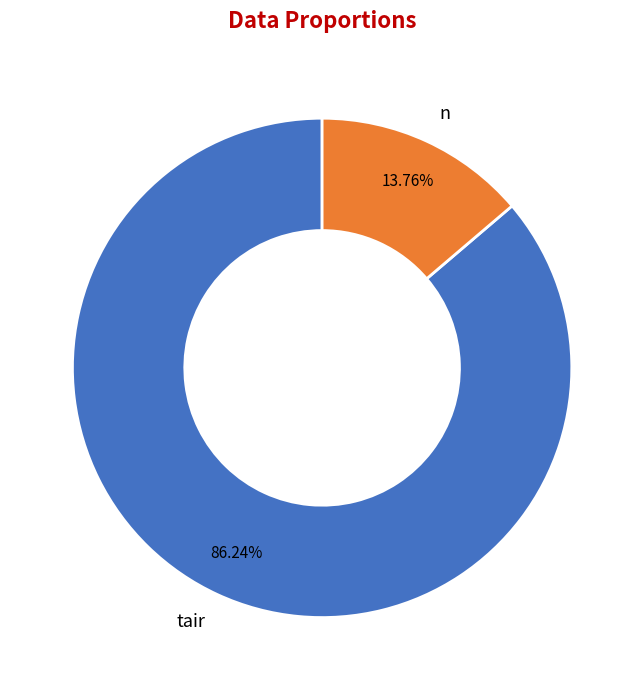

What portion of the pie excludes tair?

13.8%